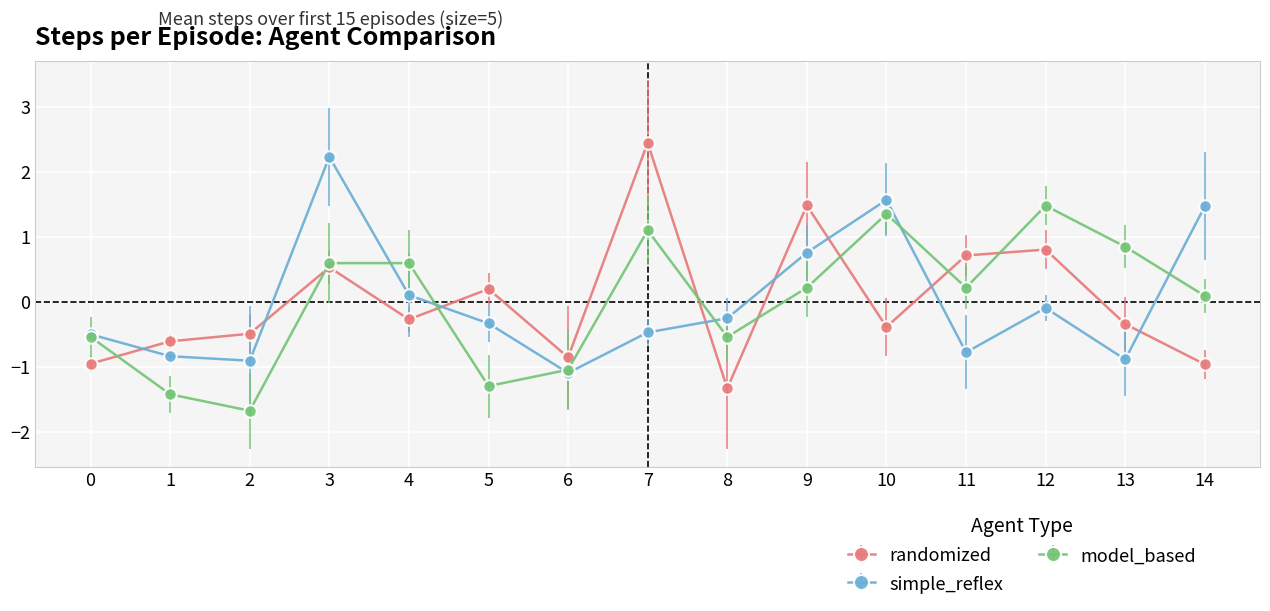

Reading right to left, list all the values displayed in this chart.

randomized: 14=-1.0	13=-0.3	12=0.8	11=0.7	10=-0.4	9=1.5	8=-1.3	7=2.5	6=-0.9	5=0.2	4=-0.3	3=0.5	2=-0.5	1=-0.6	0=-1.0
simple_reflex: 14=1.5	13=-0.9	12=-0.1	11=-0.8	10=1.6	9=0.8	8=-0.3	7=-0.5	6=-1.1	5=-0.3	4=0.1	3=2.2	2=-0.9	1=-0.8	0=-0.5
model_based: 14=0.1	13=0.9	12=1.5	11=0.2	10=1.4	9=0.2	8=-0.5	7=1.1	6=-1.0	5=-1.3	4=0.6	3=0.6	2=-1.7	1=-1.4	0=-0.5